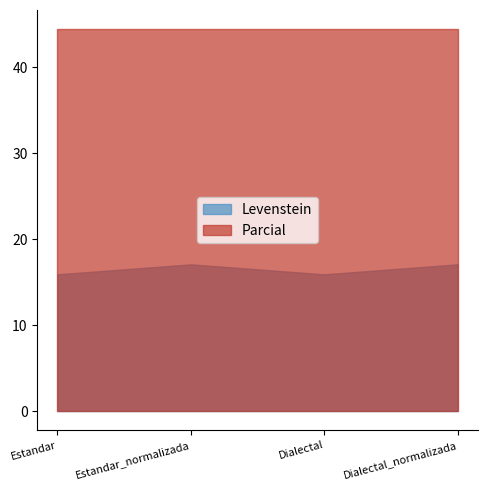

Reading right to left, list all the values displayed in this chart.

Levenstein: Dialectal_normalizada=17.1	Dialectal=15.9	Estandar_normalizada=17.1	Estandar=15.9
Parcial: Dialectal_normalizada=44.4	Dialectal=44.4	Estandar_normalizada=44.4	Estandar=44.4